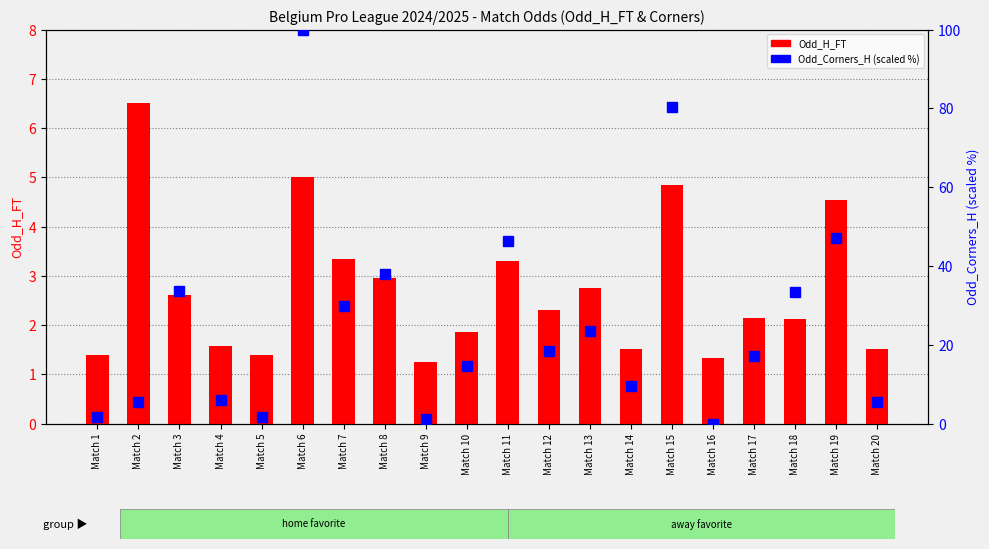

The value of Odd_Corners_H (scaled %) at Match 20 is 1.9. True or false?

False